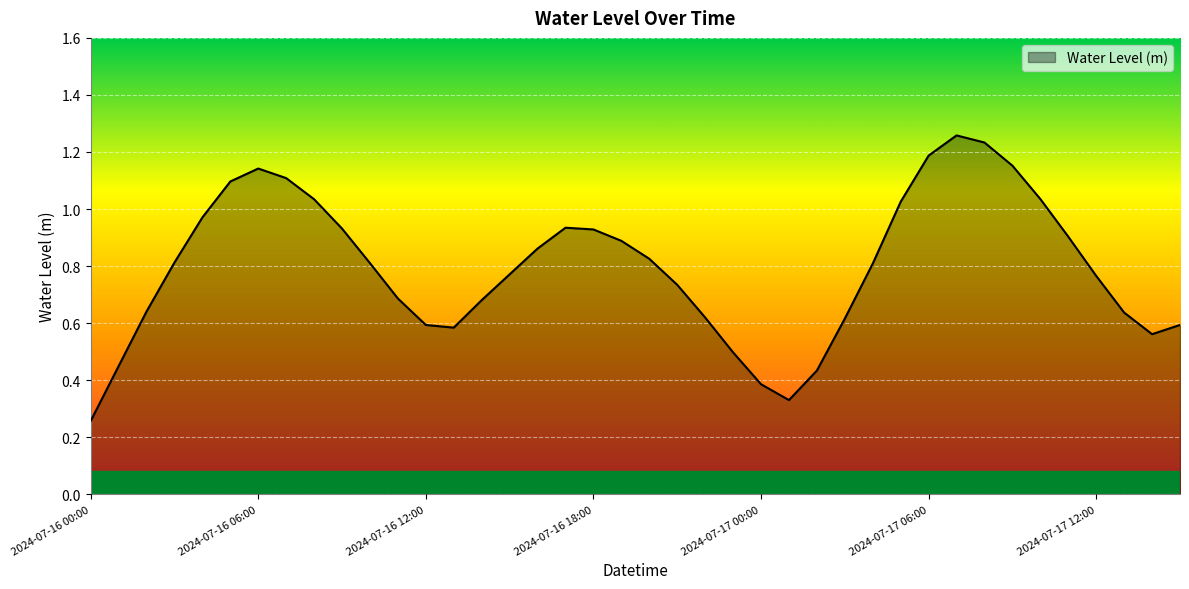

How many lines are shown in the chart?

1